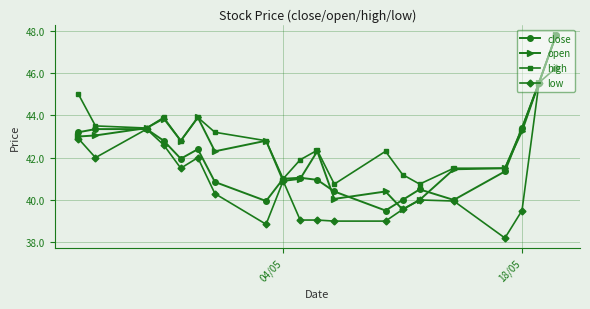

True or false: open has more than 2 interior local peaks.

True